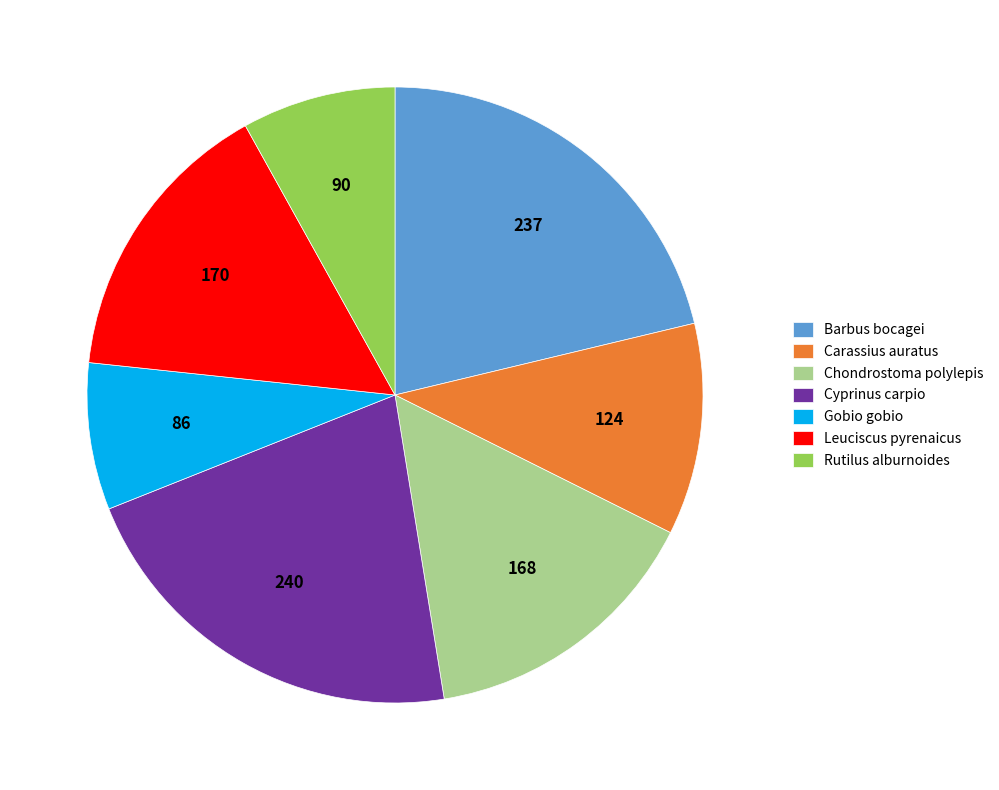

What is the ratio of the value at Cyprinus carpio to the value at Barbus bocagei?

1.0